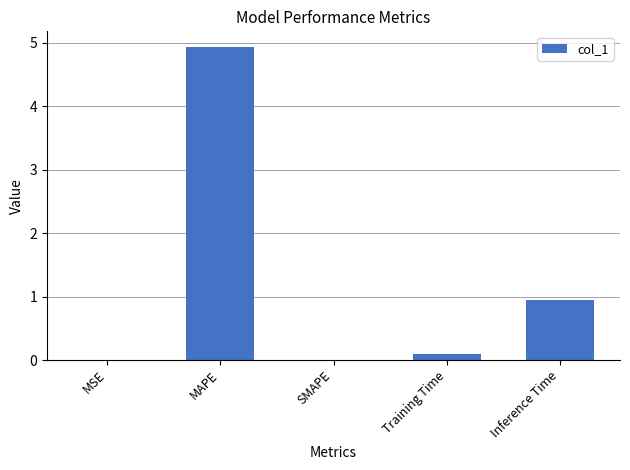

Which has a higher value, MAPE or Inference Time?

MAPE